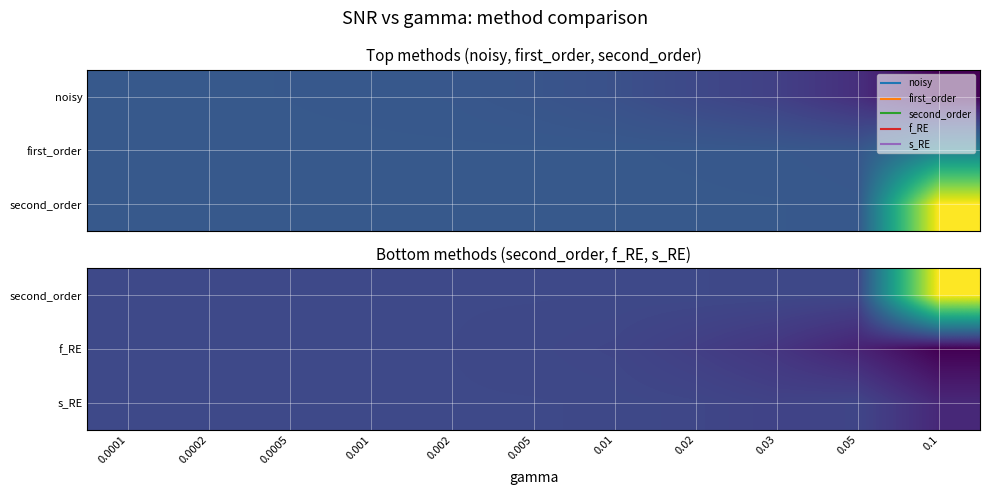

List the labels in order of f_RE value, largest first.

0.0001, 0.0002, 0.0005, 0.001, 0.002, 0.005, 0.01, 0.02, 0.03, 0.05, 0.1